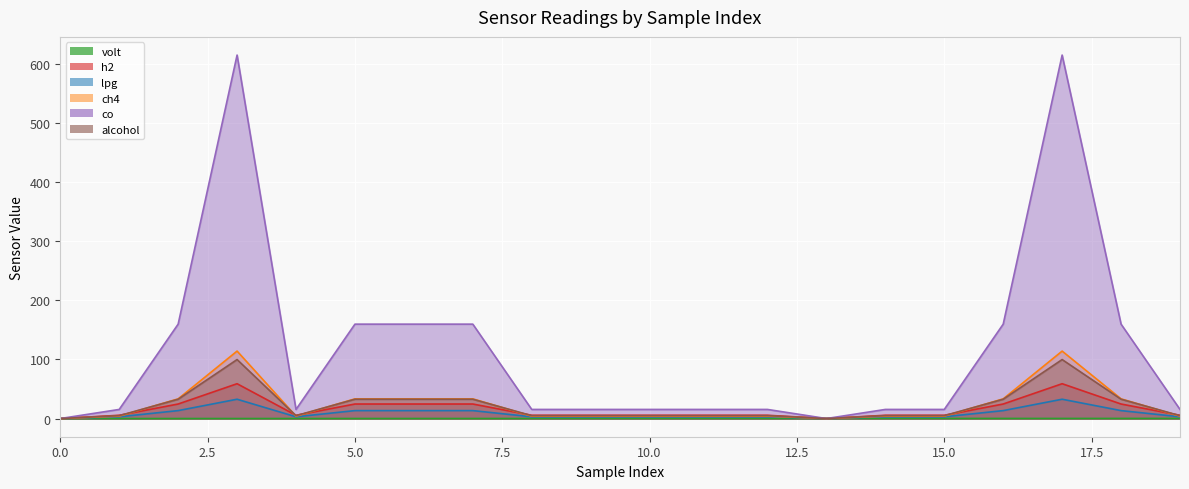

The co series shows 159.9 at 2. True or false?

True